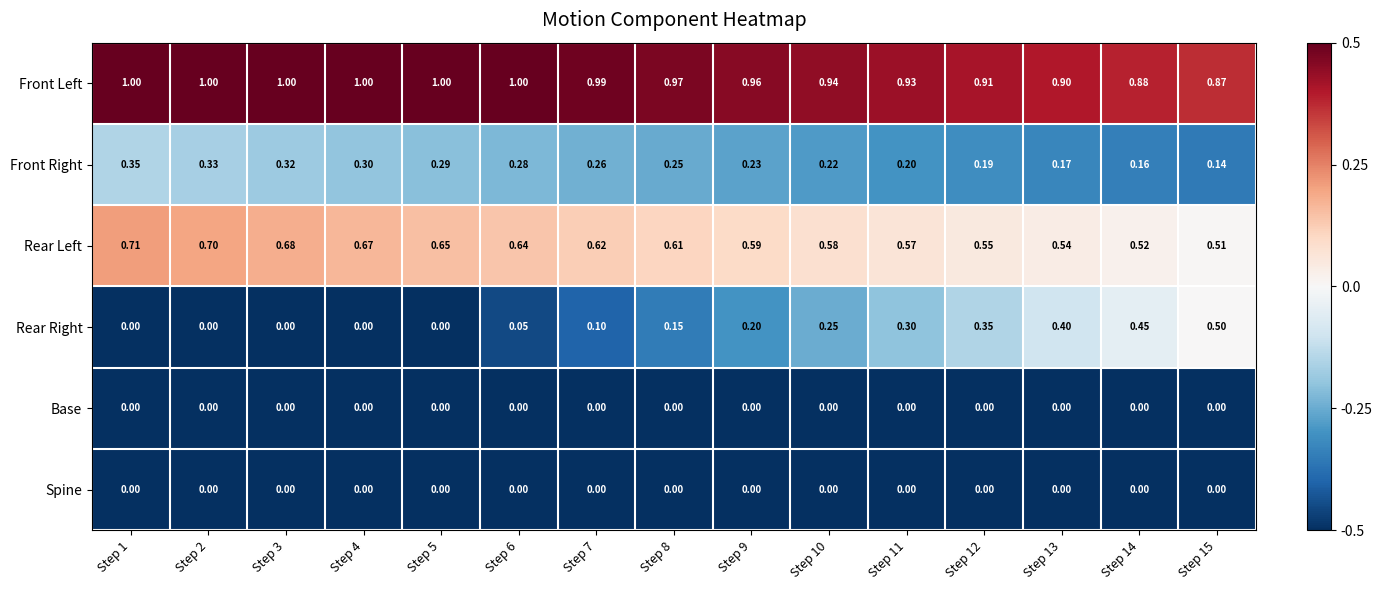

What is the spread (max minus min) of values at Step 2?

1.0